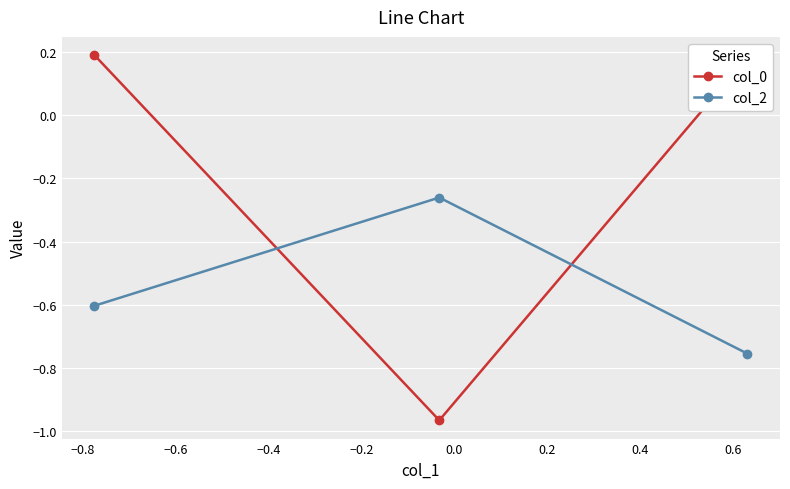

Count the number of categories in the chart.

3